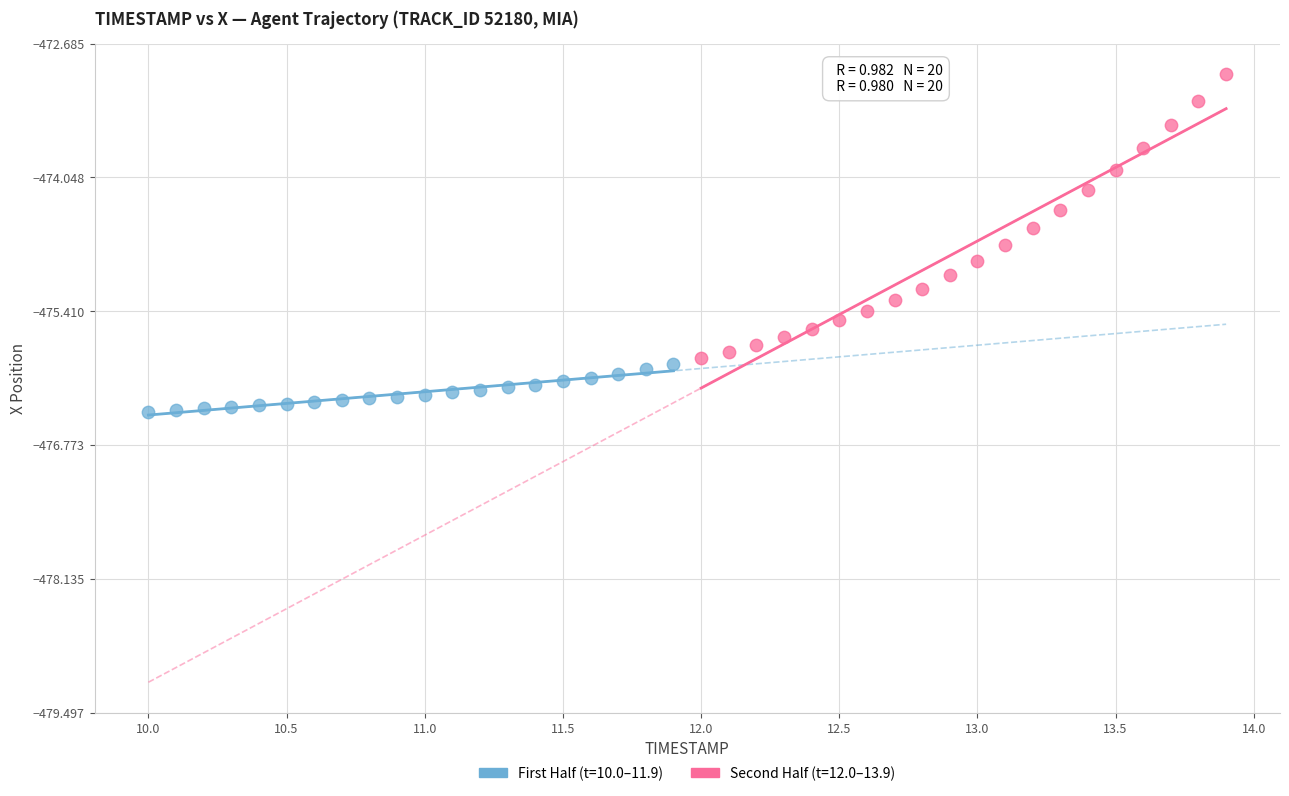

Which series reaches the minimum Y coordinate?

First Half (t=10.0–11.9)